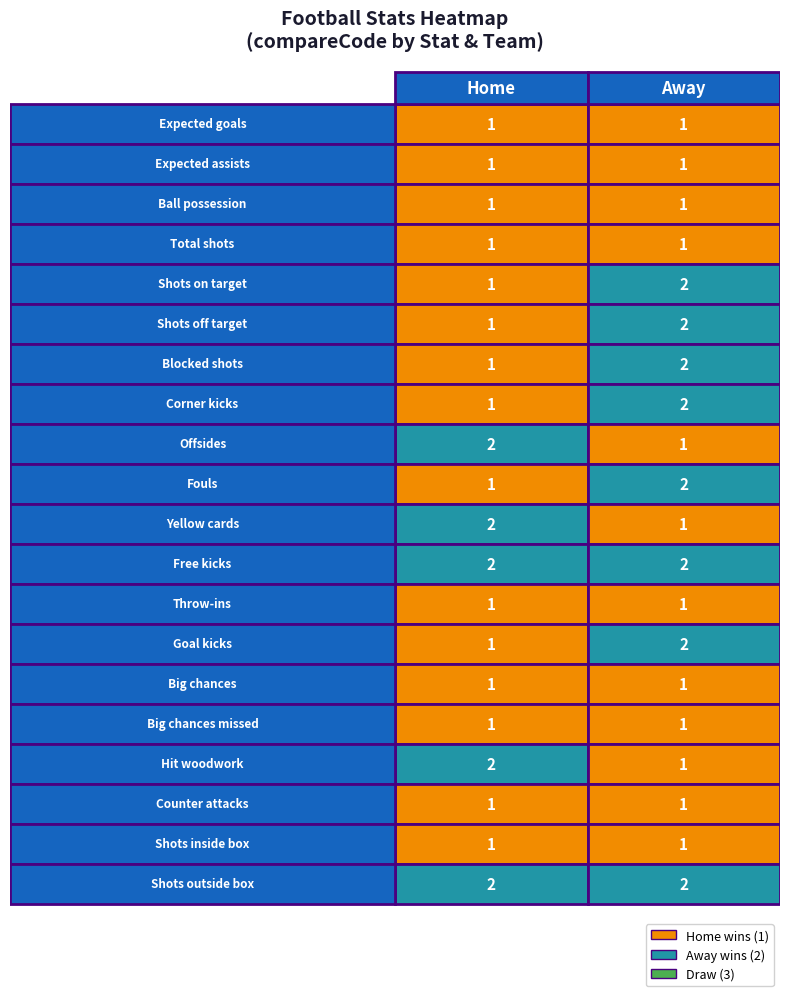

Reading left to right, what are all the values shown in this chart?

Expected goals: 1	1
Expected assists: 1	1
Ball possession: 1	1
Total shots: 1	1
Shots on target: 1	2
Shots off target: 1	2
Blocked shots: 1	2
Corner kicks: 1	2
Offsides: 2	1
Fouls: 1	2
Yellow cards: 2	1
Free kicks: 2	2
Throw-ins: 1	1
Goal kicks: 1	2
Big chances: 1	1
Big chances missed: 1	1
Hit woodwork: 2	1
Counter attacks: 1	1
Shots inside box: 1	1
Shots outside box: 2	2